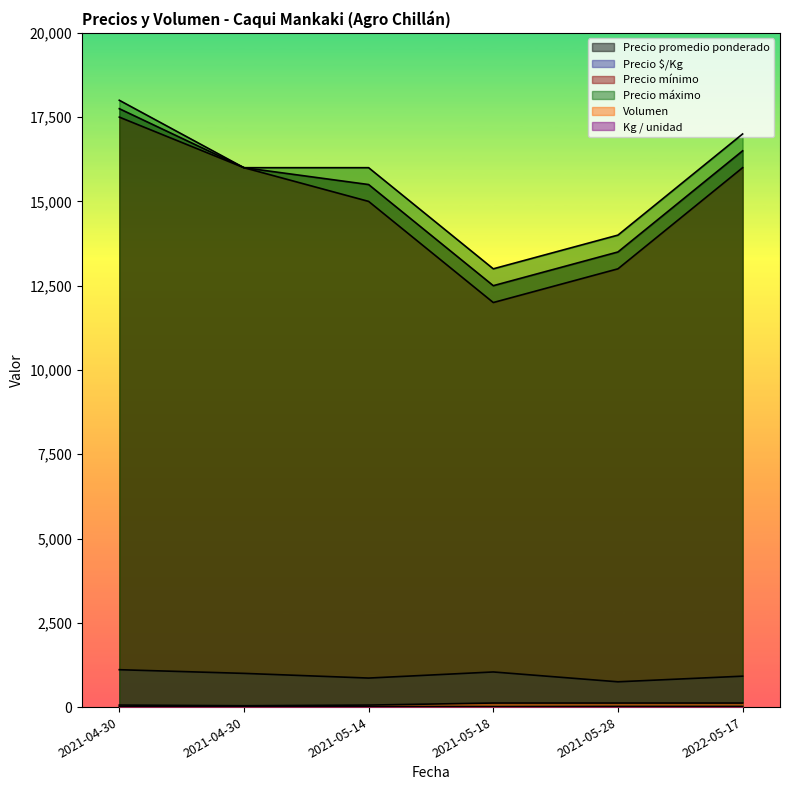

What is the total value across all series at 2021-05-18?

38674